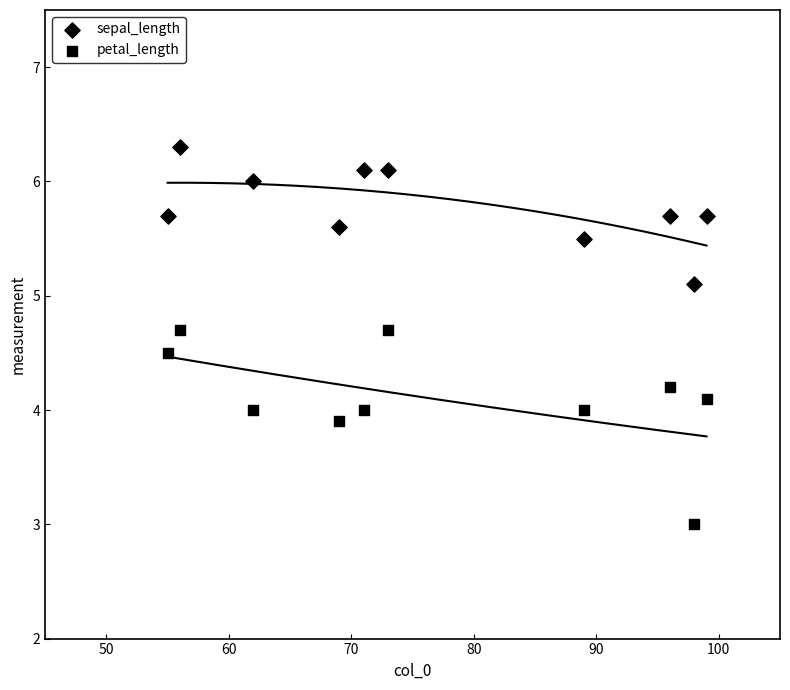

How many data points are displayed?

20